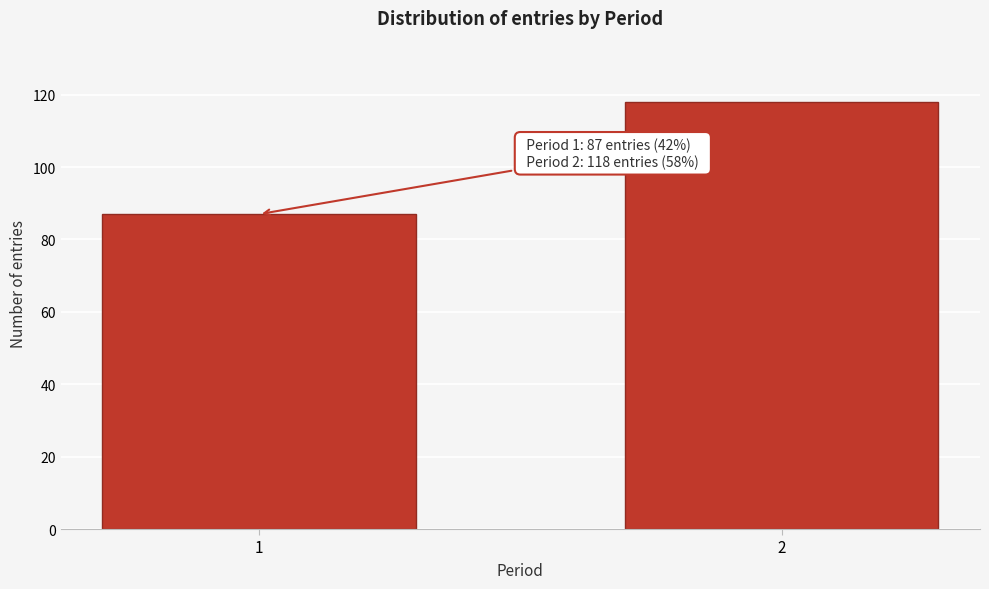

Reading left to right, what are all the values shown in this chart?

87	118